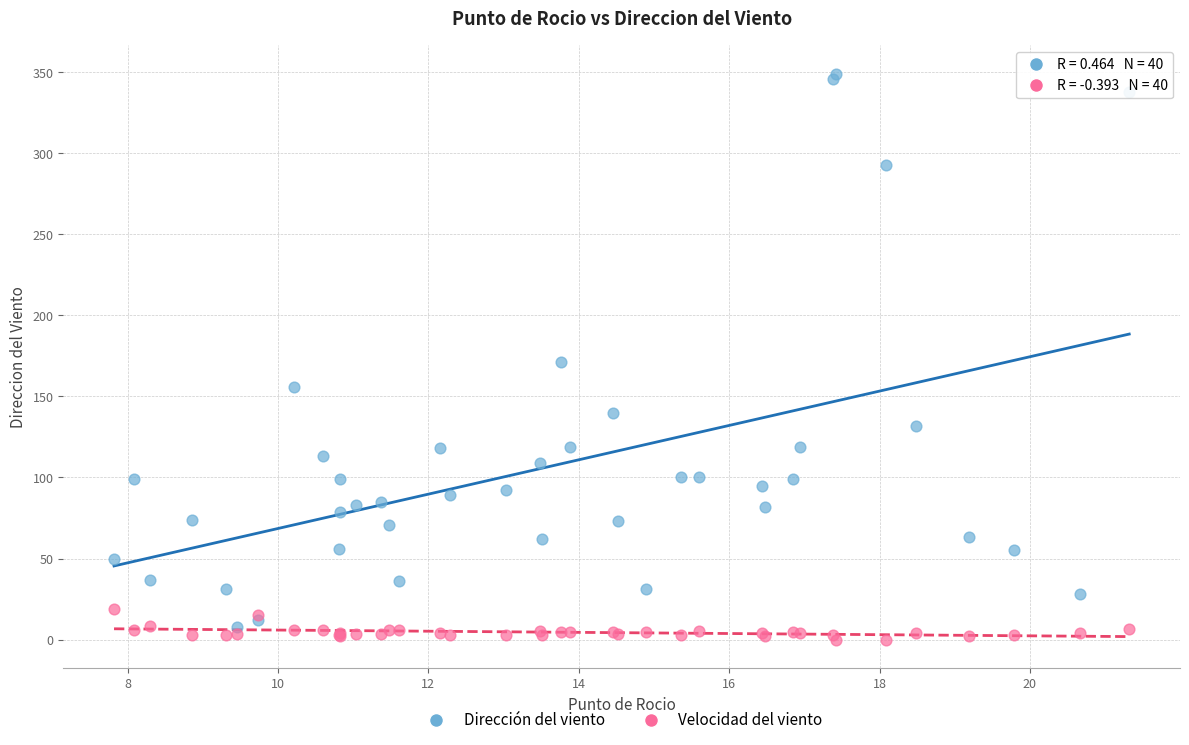

Which series has the widest spread of Y values?

Dirección del viento